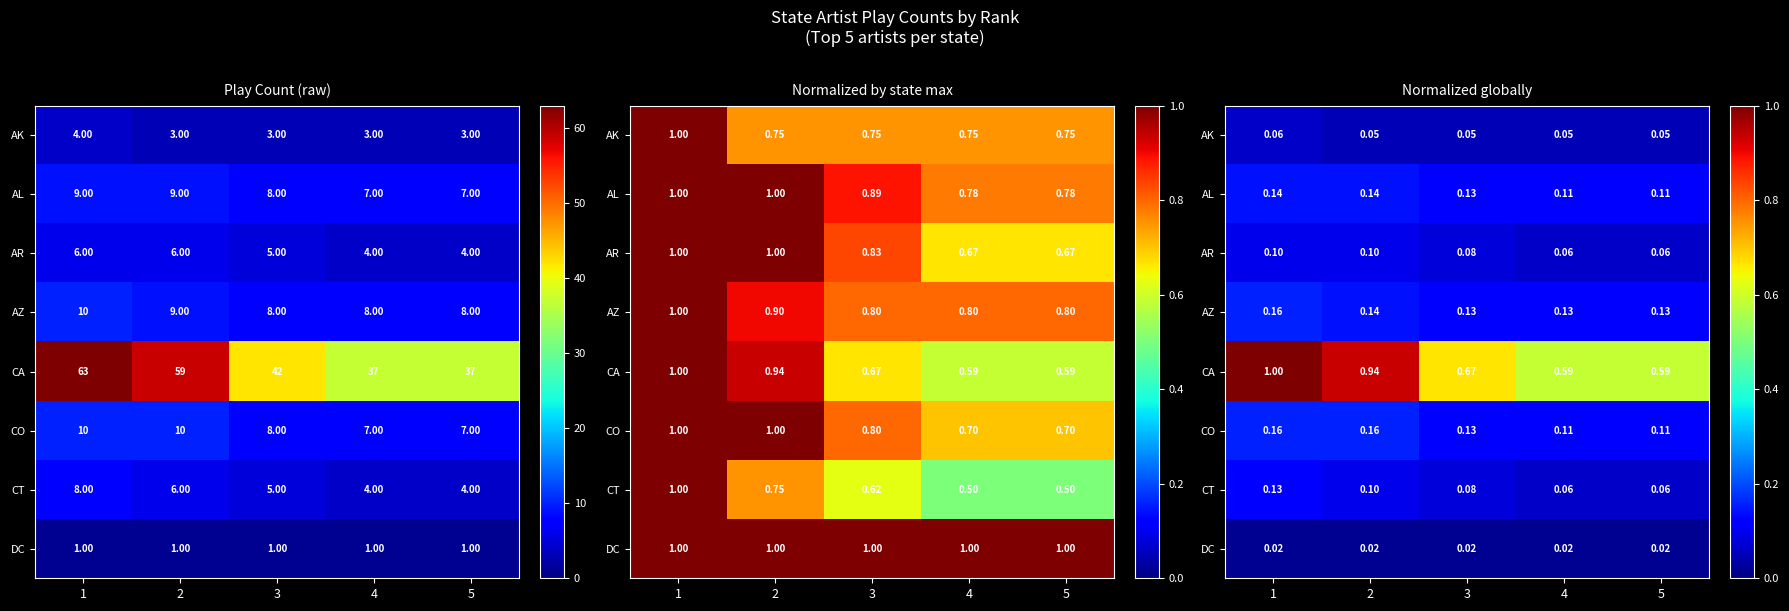

At how many categories does at least one series exceed 0?

5